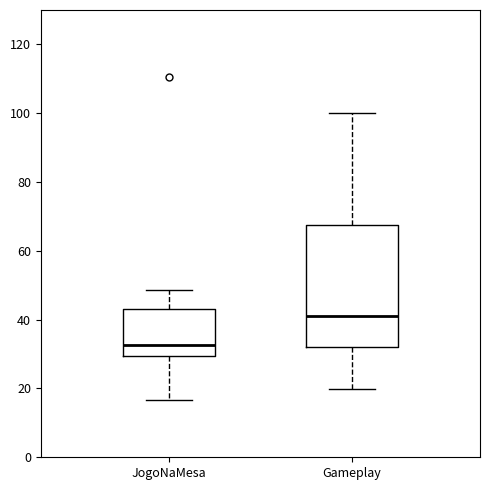

Which box has the highest median line?

Gameplay